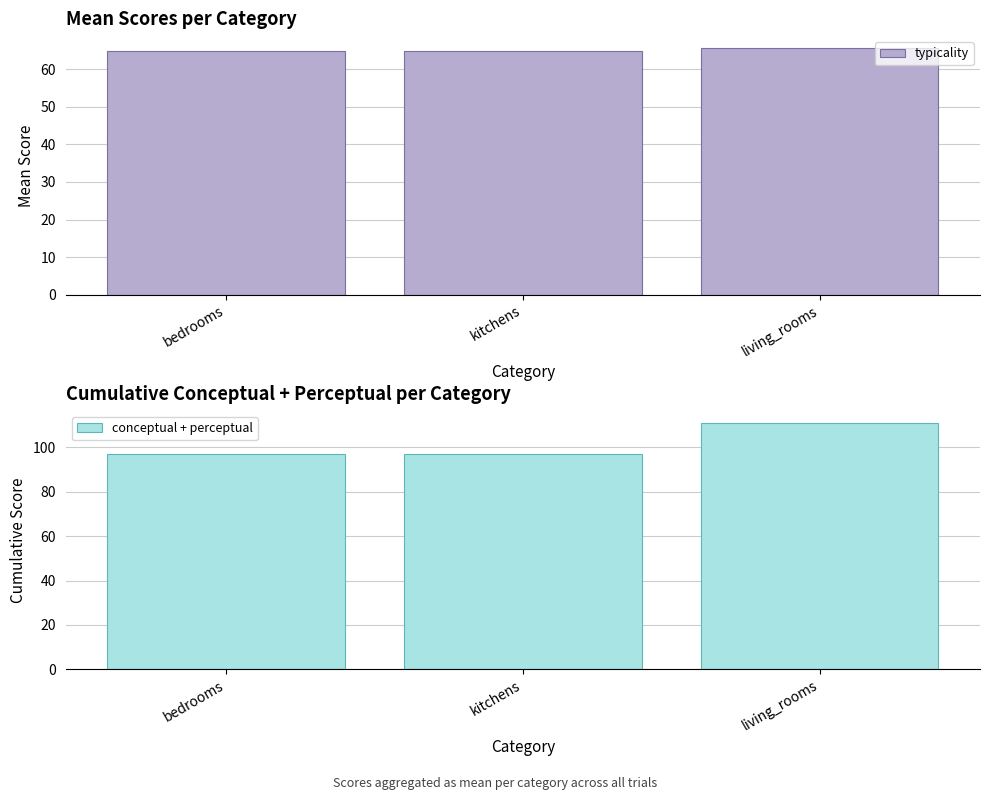

Rank the series by their average value, from highest to lowest.

conceptual + perceptual, typicality